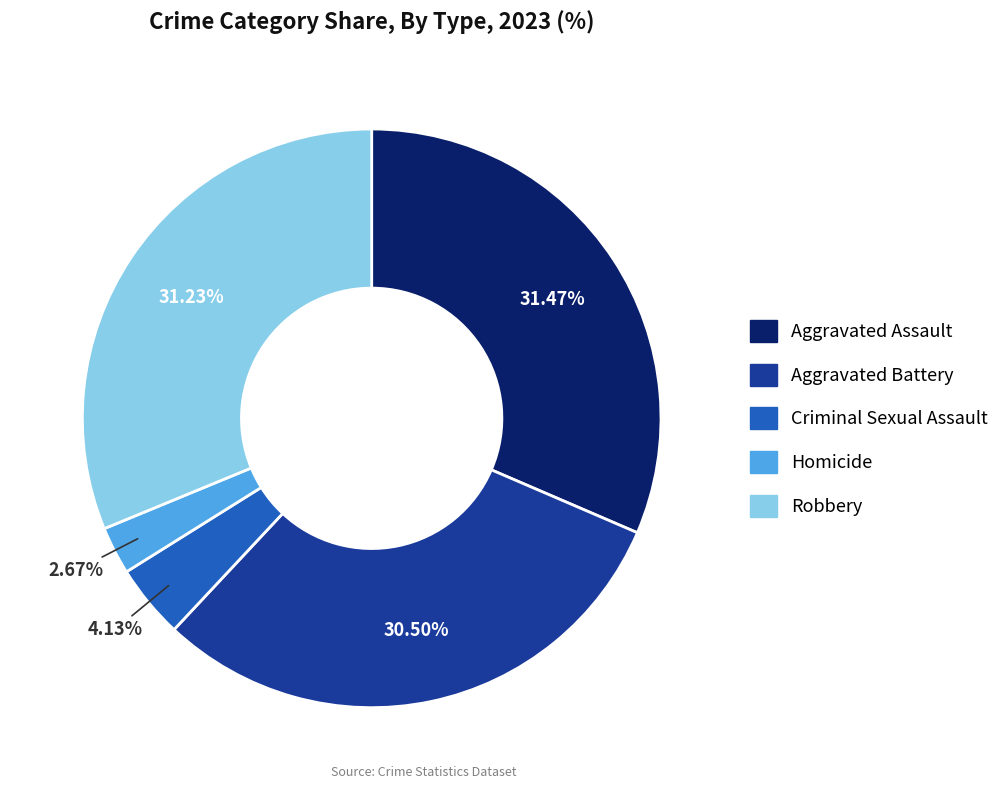

Do Criminal Sexual Assault and Robbery together represent more than half of the pie?

No